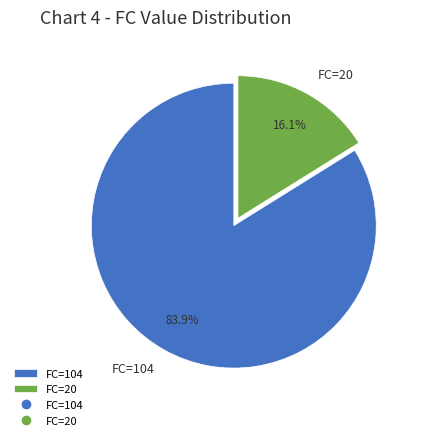

Approximately how many times larger is the value at FC=104 compared to FC=20?

5.2